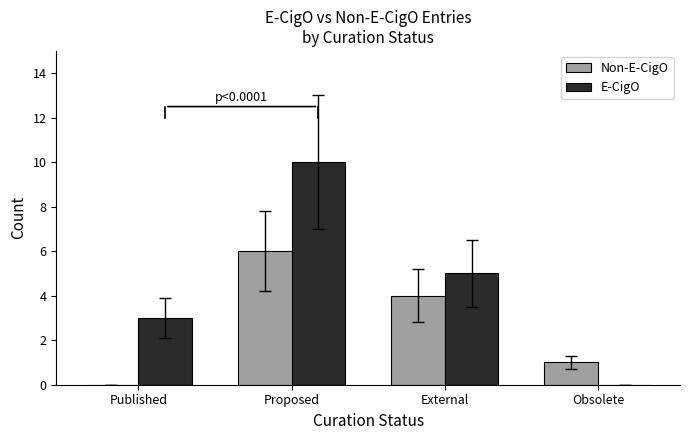

True or false: E-CigO has a value of 3 at Published.

True